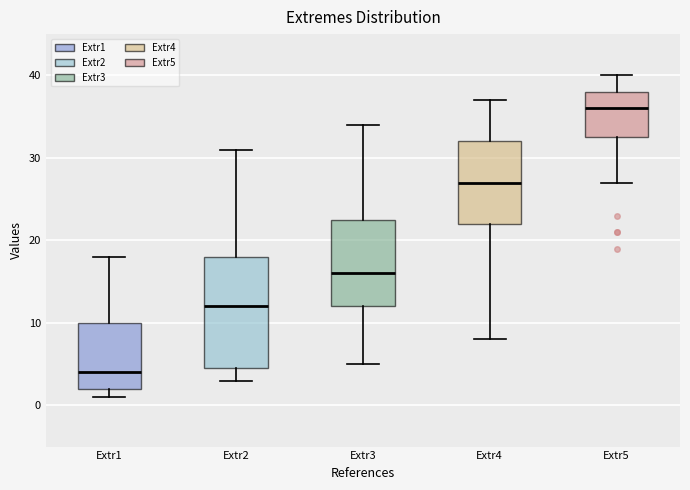

Which box is the tallest, from its lower edge to its upper edge?

Extr2